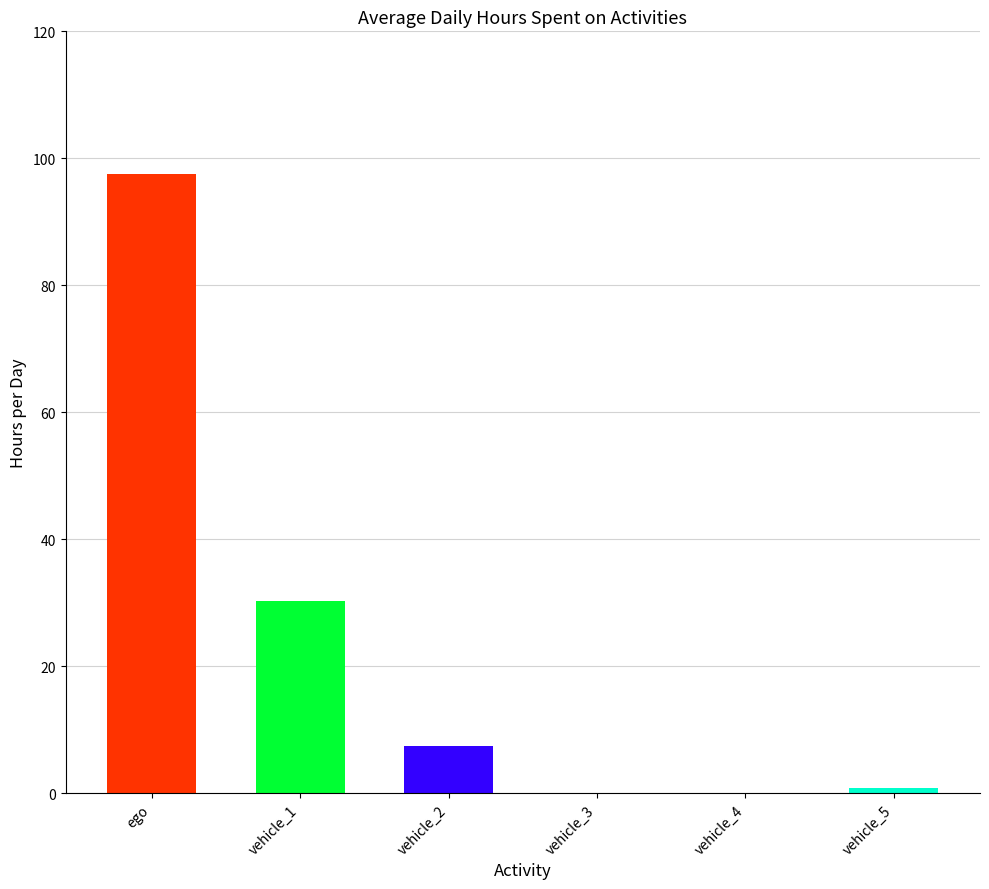

What is the change in value from vehicle_2 to vehicle_3?

-7.4